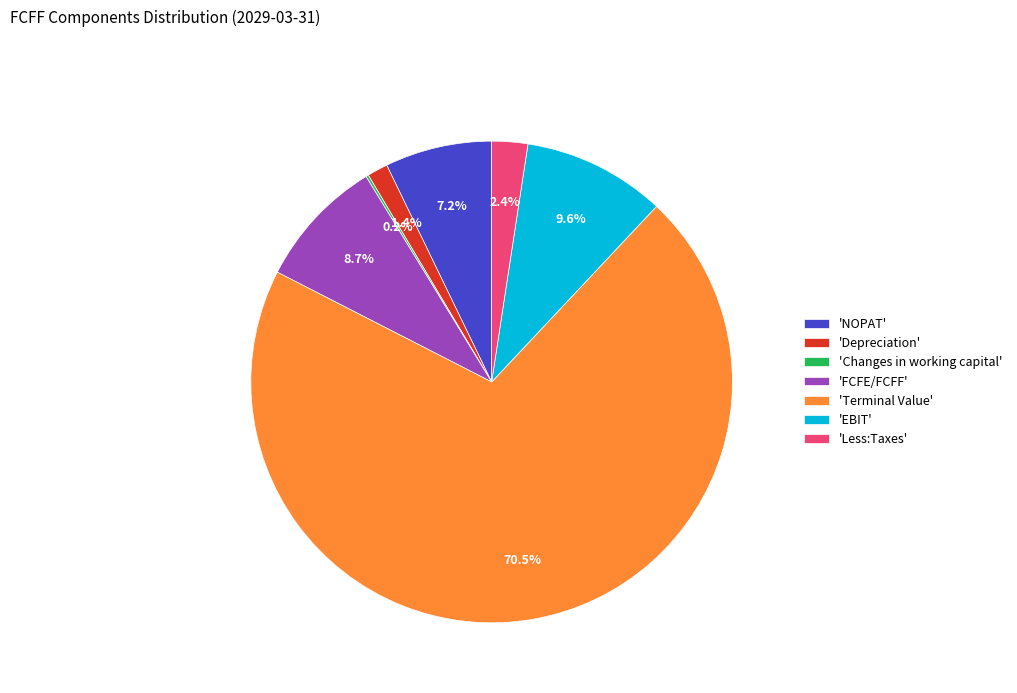

What is the largest slice in the pie chart?

'Terminal Value'